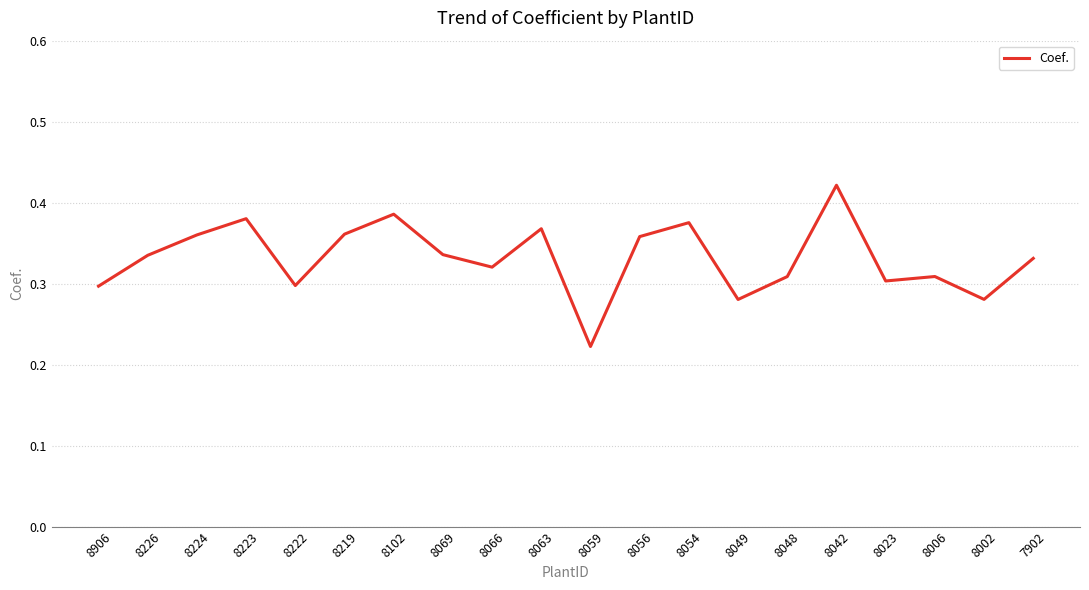

How many lines are shown in the chart?

1